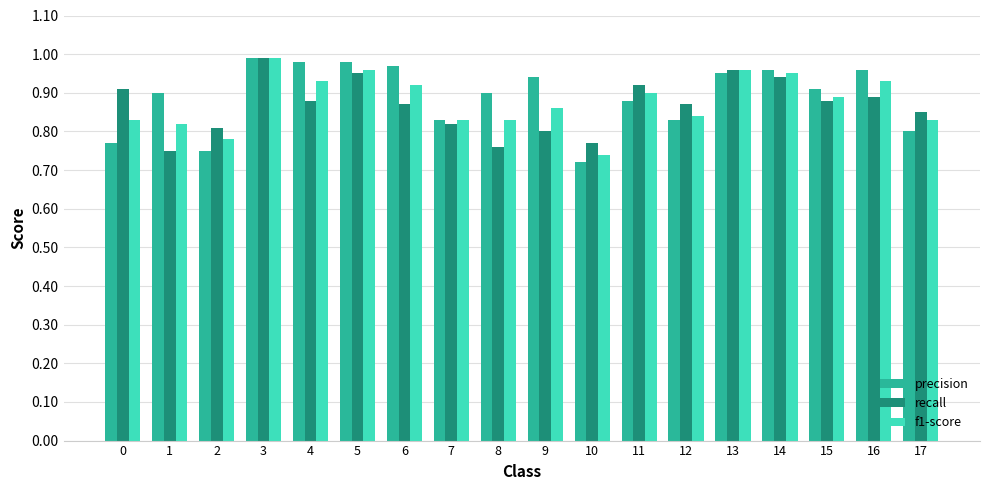

The precision series shows 1.7 at 5. True or false?

False